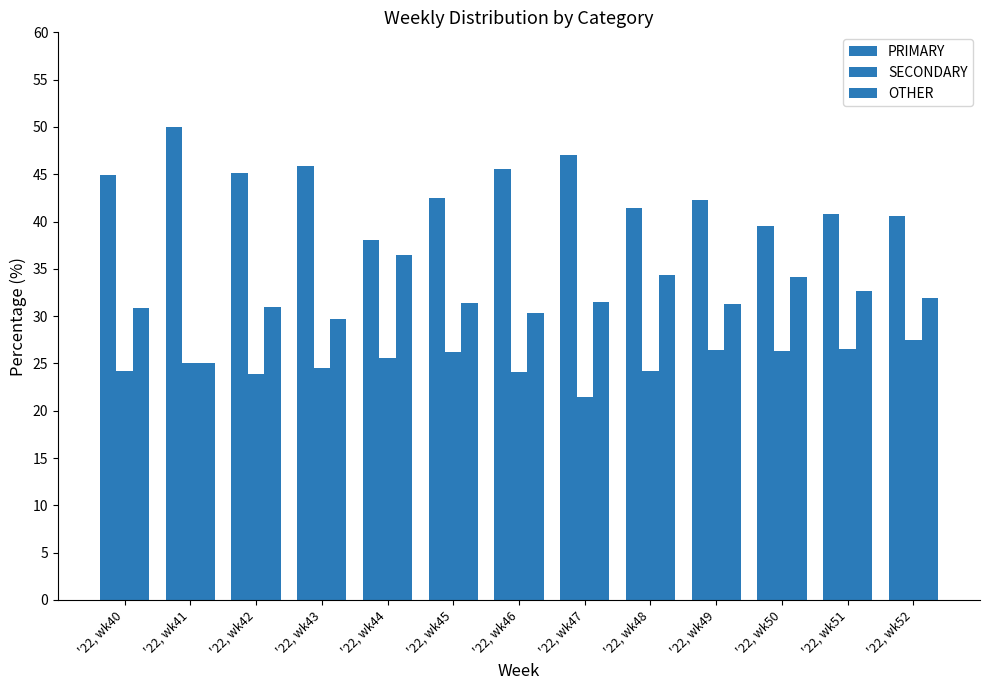

How many bars are there in each group?

3